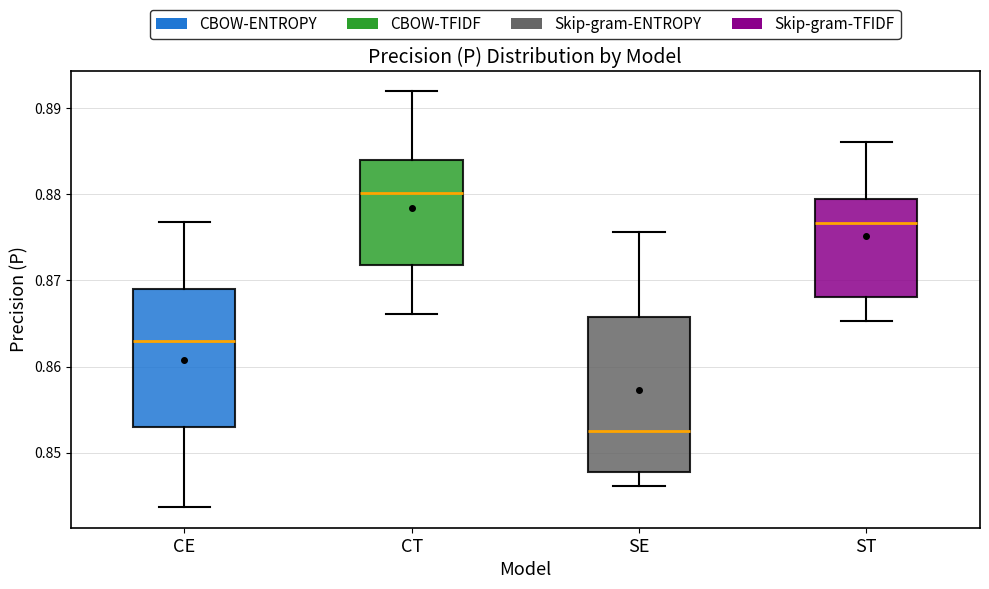

Reading left to right, transcribe this box plot: for each box, give where its median line is, the range the box spans, and where its two whiskers end, as read against the y-axis. The values are not printed on the chart, so give them approximately, as read against the axis.

CE: median 0.863, box 0.853 to 0.869, whiskers 0.844 to 0.877
CT: median 0.880, box 0.872 to 0.884, whiskers 0.866 to 0.892
SE: median 0.853, box 0.848 to 0.866, whiskers 0.846 to 0.876
ST: median 0.877, box 0.868 to 0.879, whiskers 0.865 to 0.886